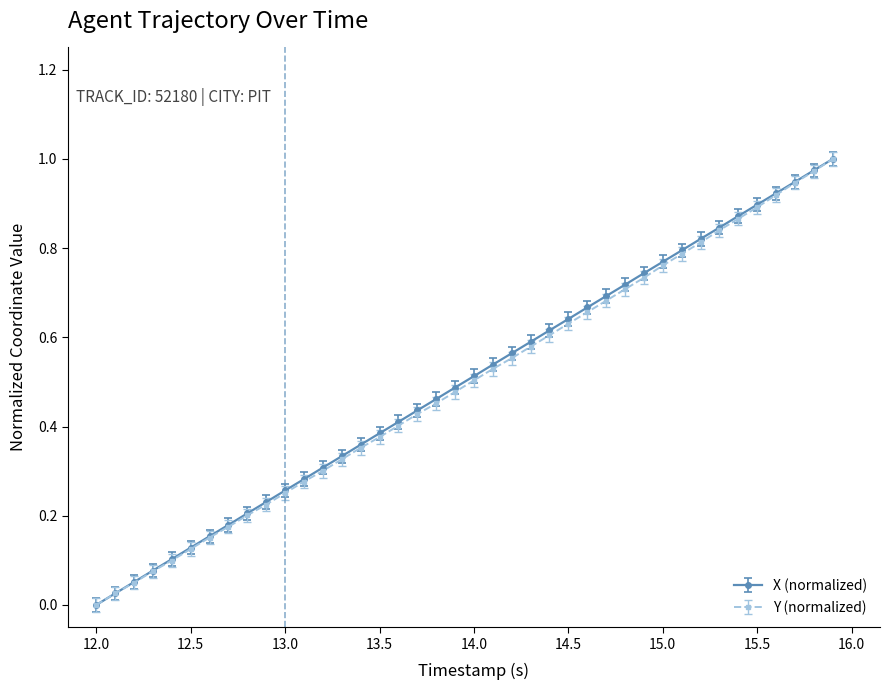

How many data points does each series have?

40